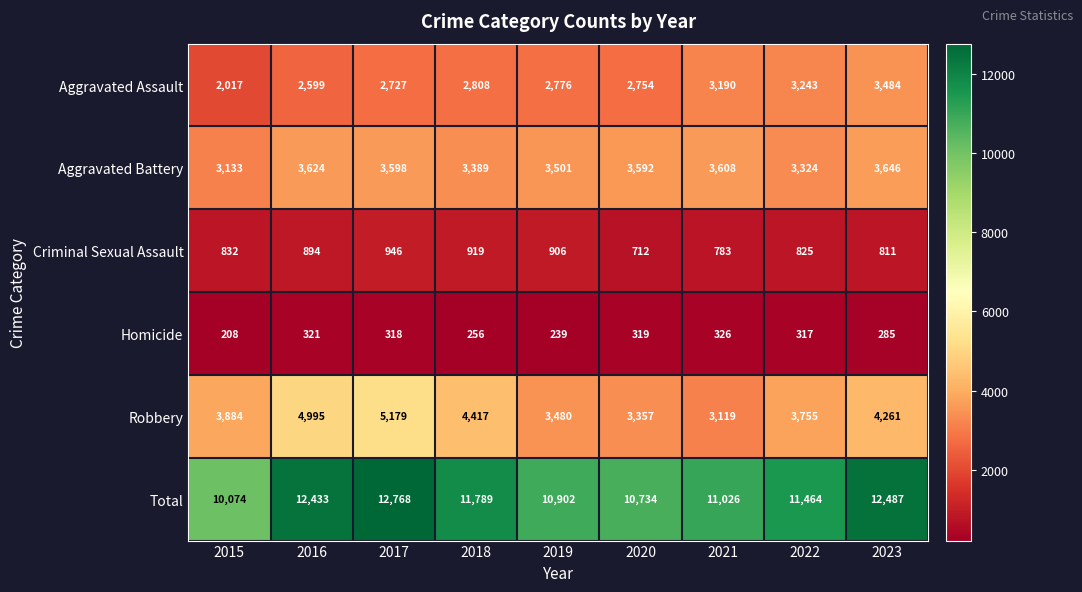

True or false: Criminal Sexual Assault has a value of 358 at 2018.

False